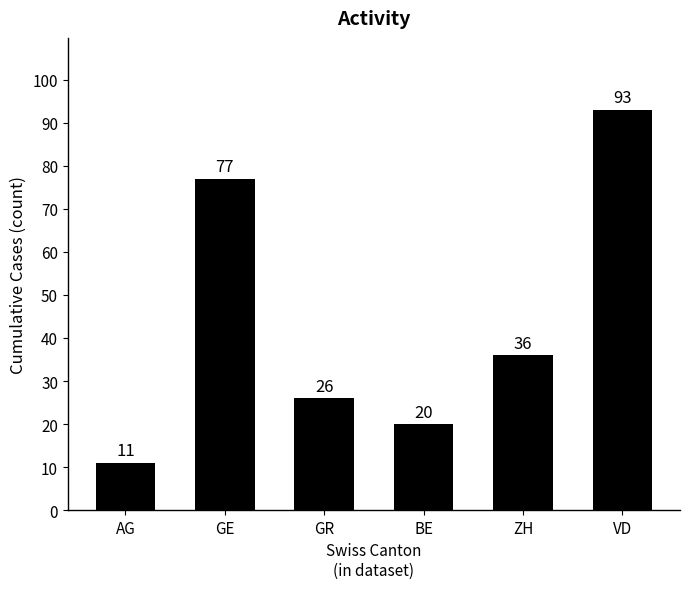

What is the sum of all values?

263